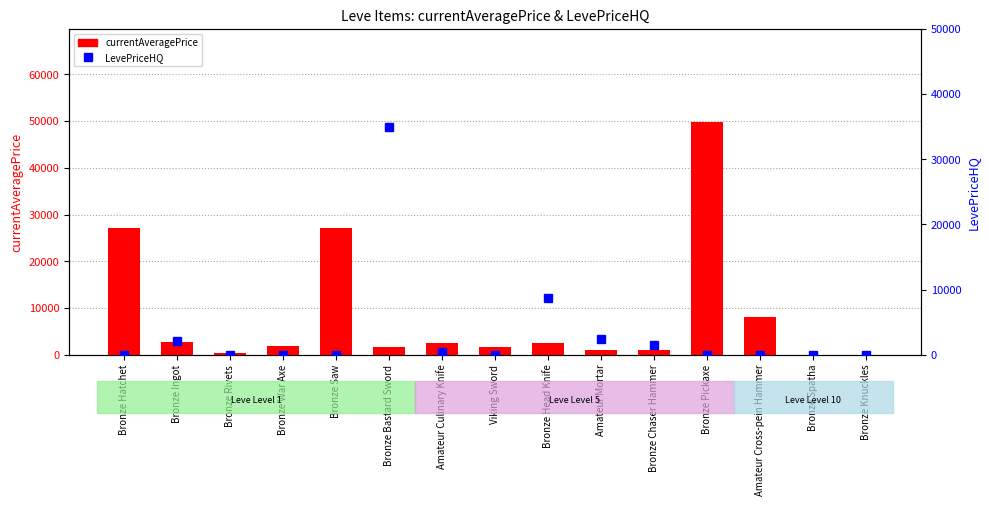

How many data points does each series have?

15